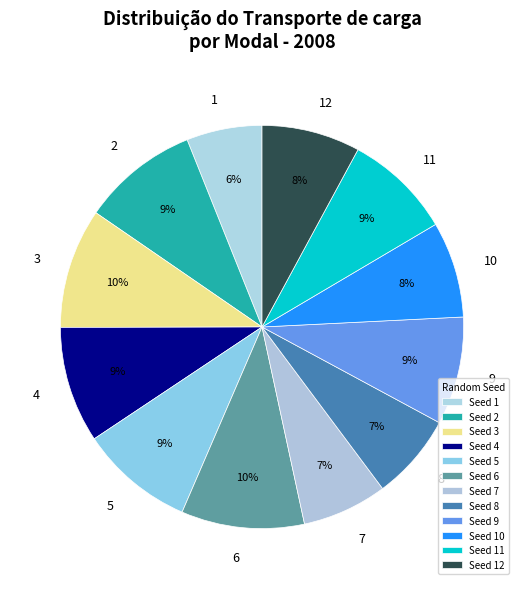

How many segments does this pie chart have?

12